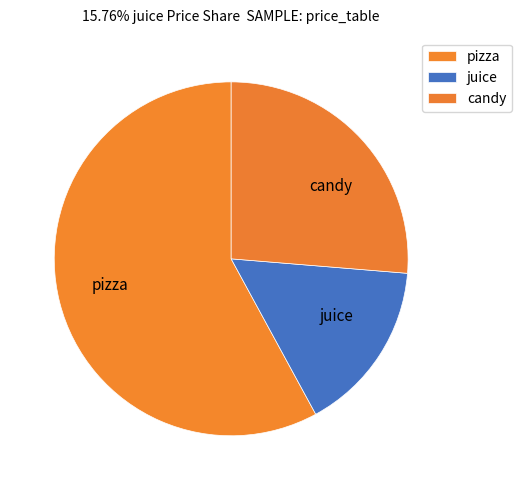

Does juice account for over 50% of the chart?

No